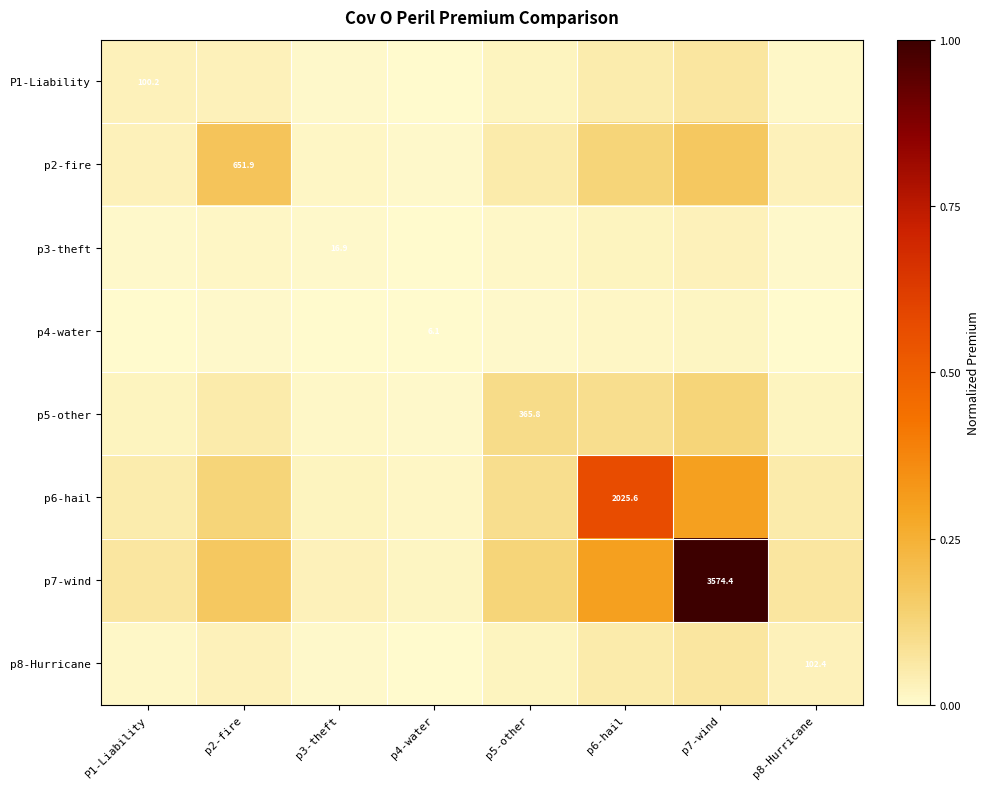

At which category does the chart reach its peak across all series?

p7-wind